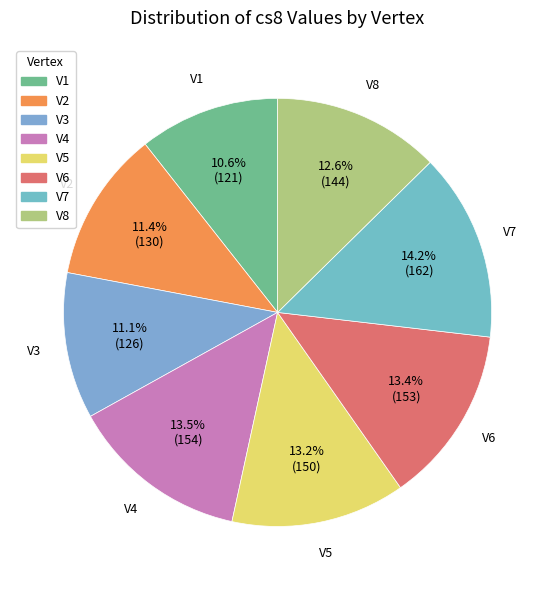

True or false: V2 accounts for 11% of the total.

True